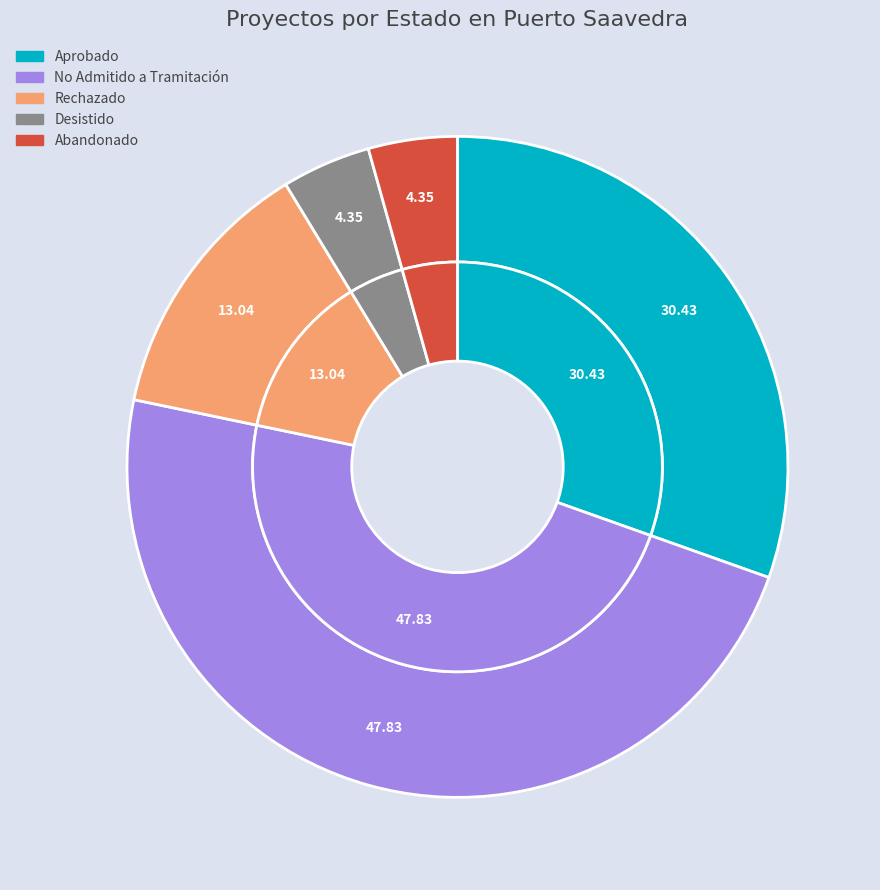

To the nearest percent, what is the average slice percentage?

20%